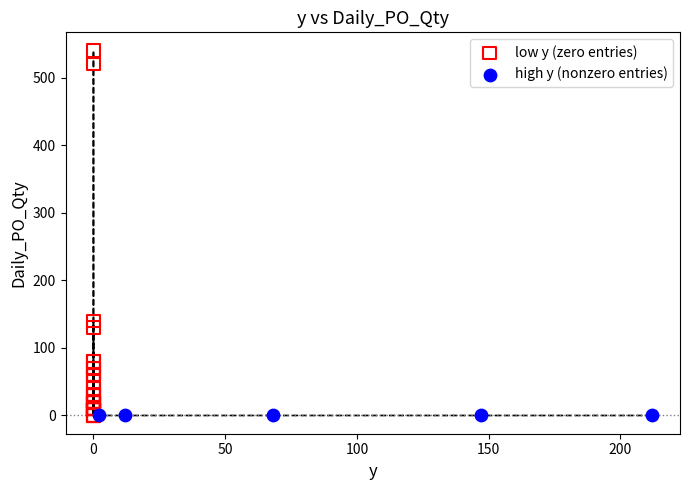

Which series reaches the maximum Y coordinate?

low y (zero entries)